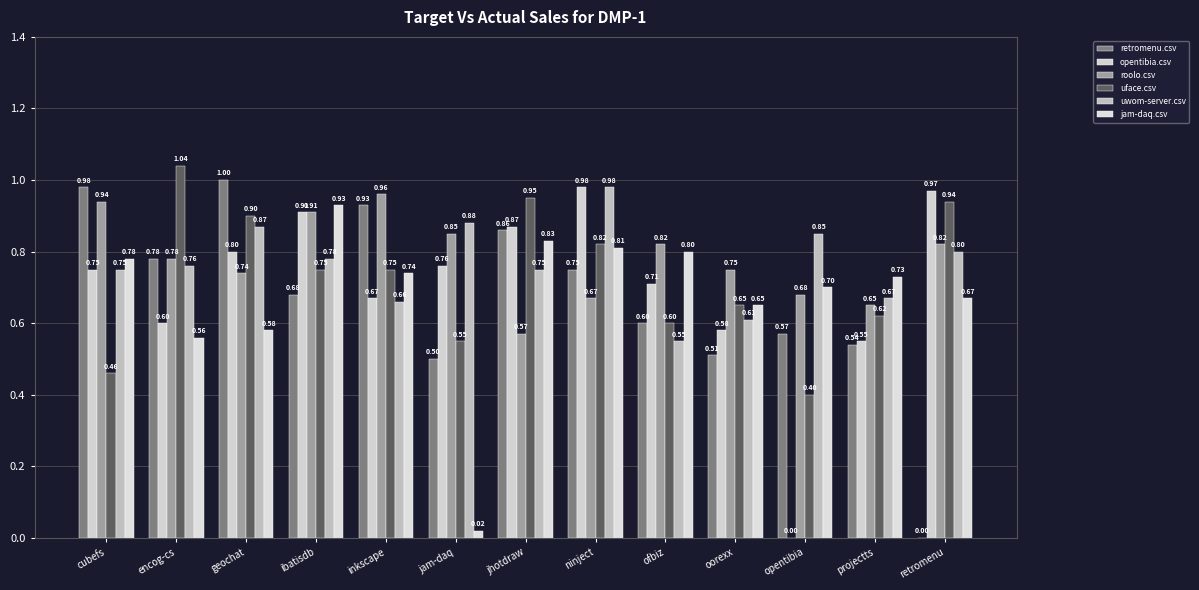

What is the total value across all series at opentibia?

3.2